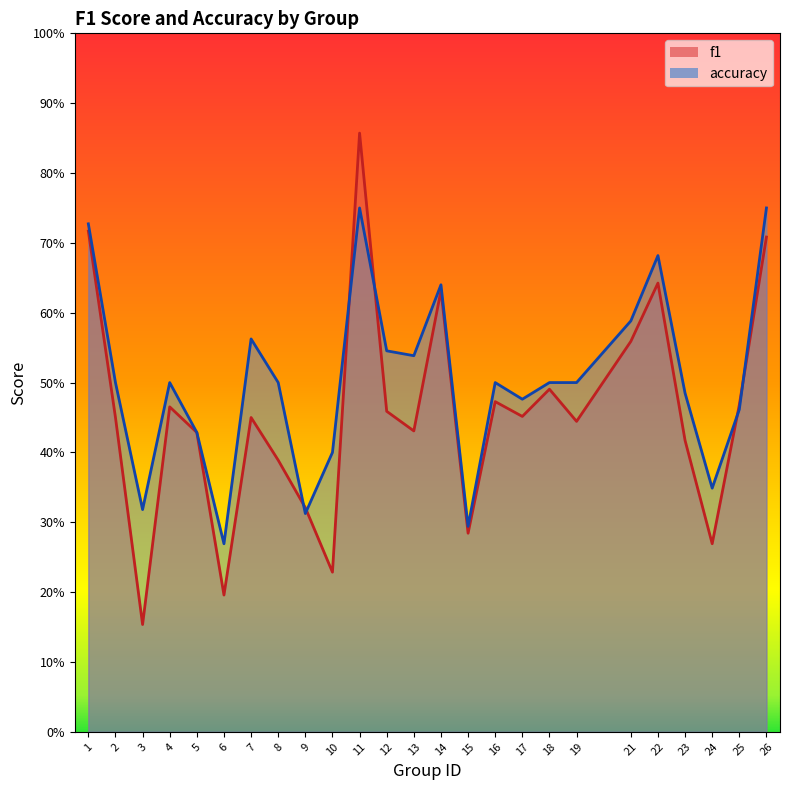

Which series has the largest range (max minus min)?

f1